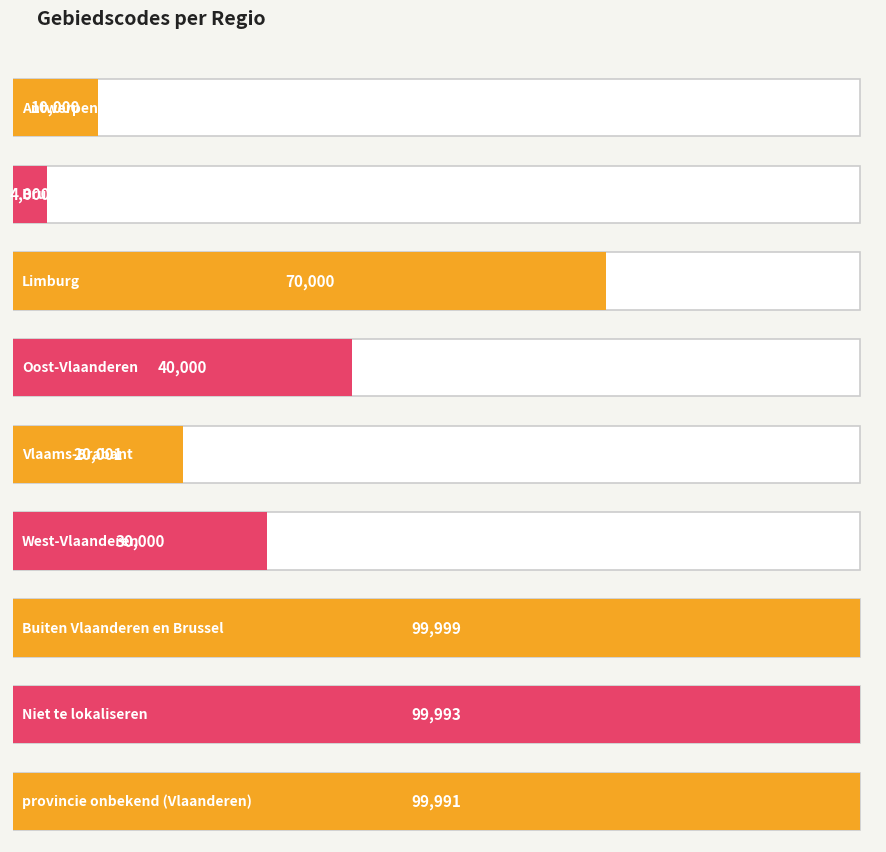

Where is the data nearest to the value 51999?

Oost-Vlaanderen